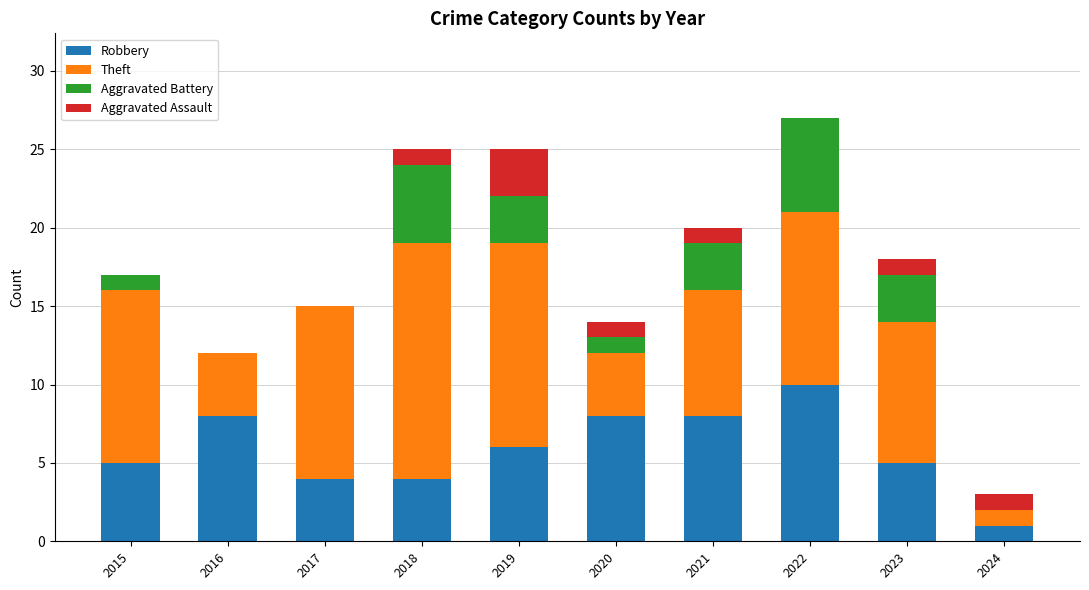

At which label does Robbery reach its peak?

2022